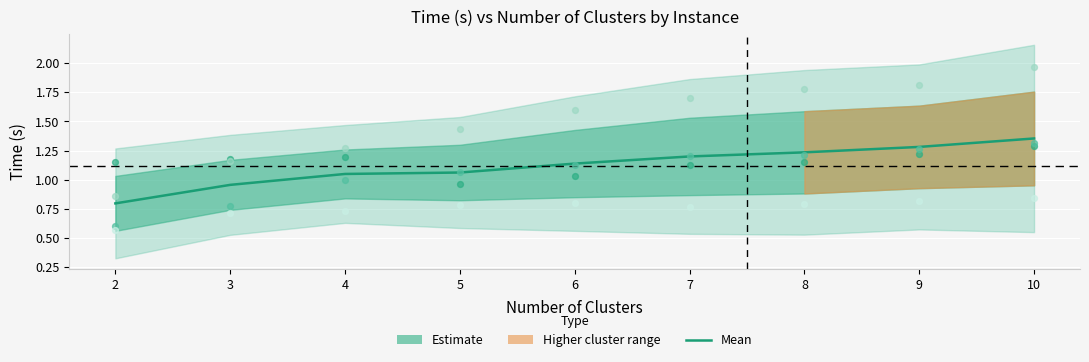

At which category is the sum across all series the highest?

10